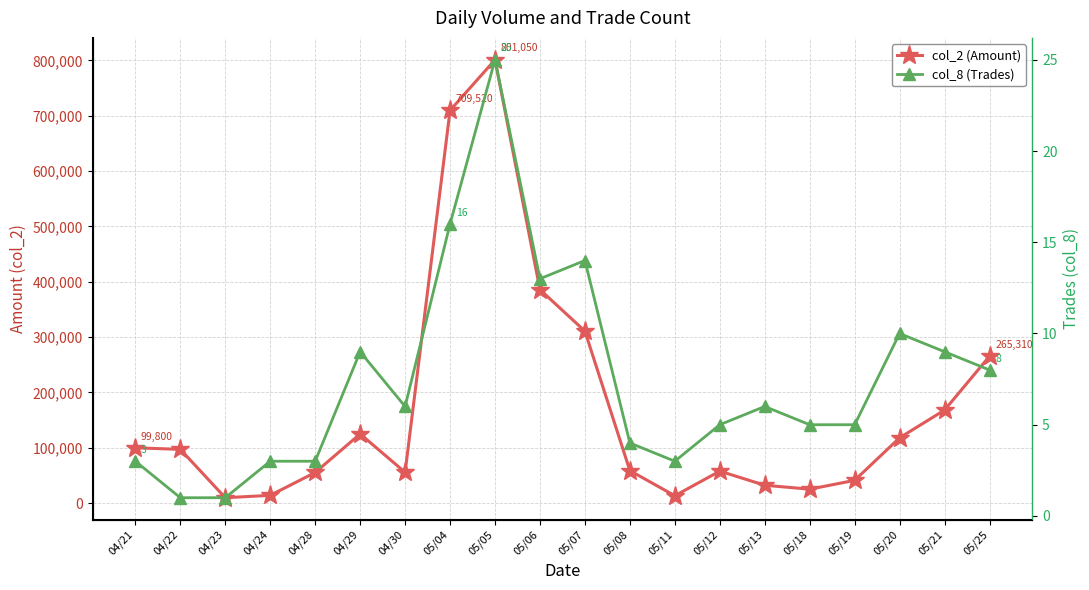

At which label does col_8 (Trades) reach its minimum?

04/22